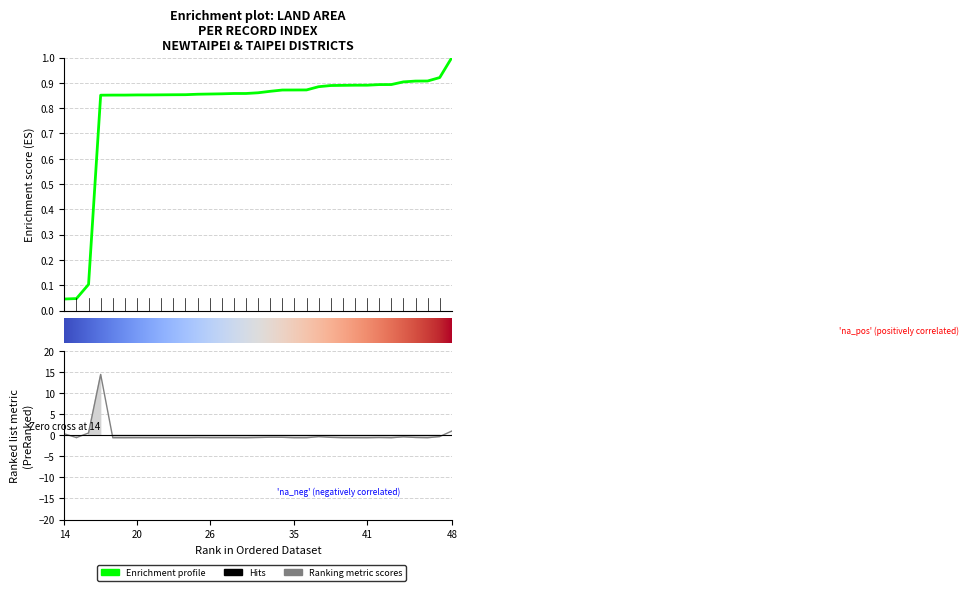

Is it true that the value at 15 is -0.6?

True